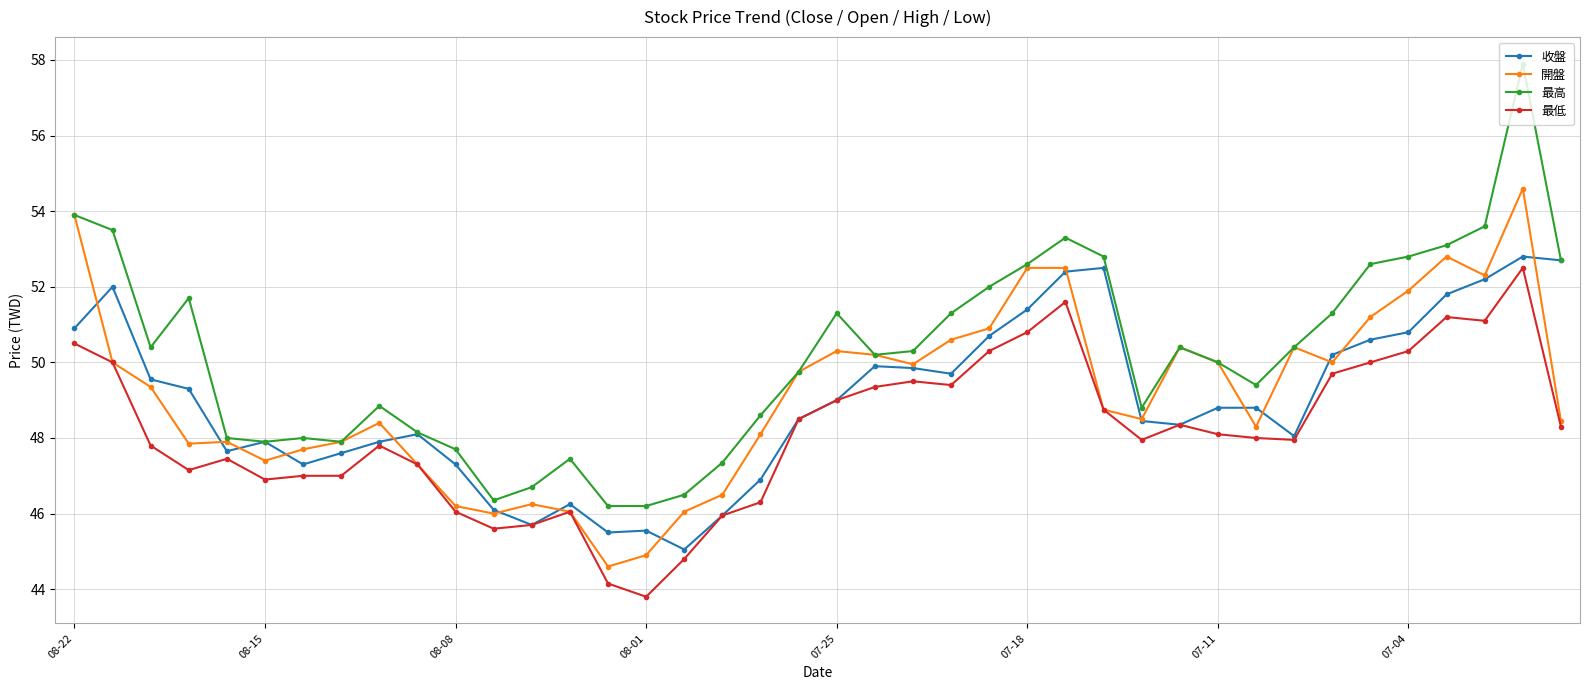

Does the chart display data point markers on the line(s)?

Yes